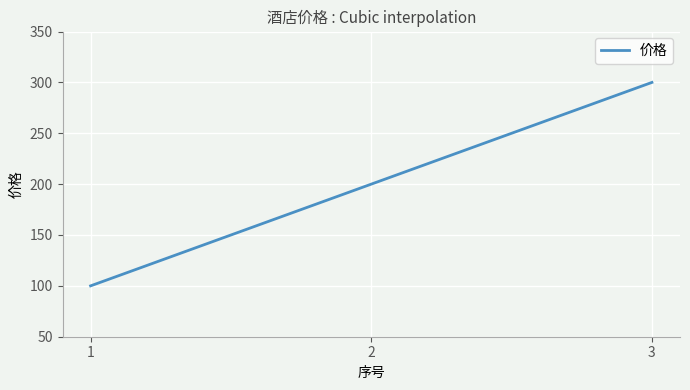

What is the minimum value shown in the chart?

100.0